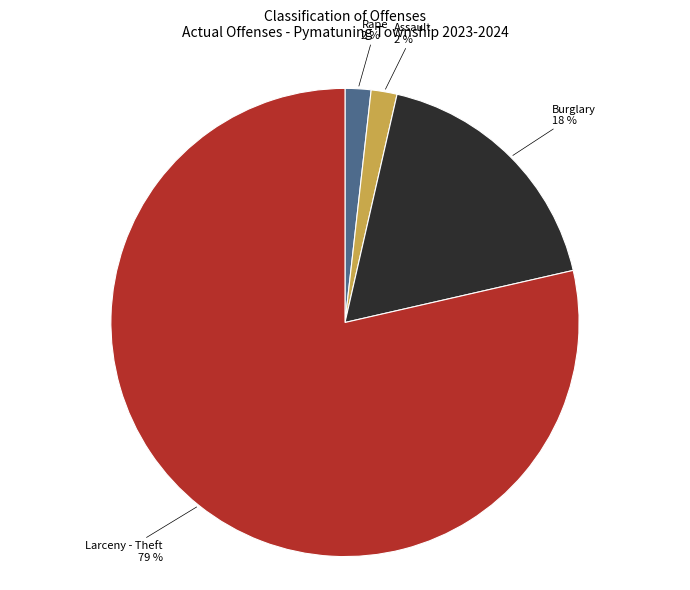

The Assault slice represents 2% of the pie. True or false?

True